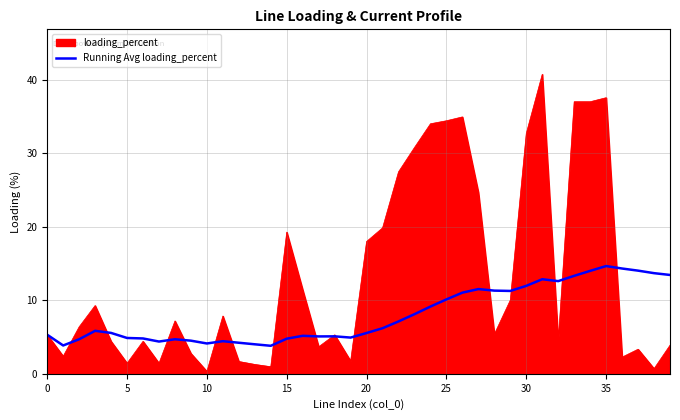

Which series has the widest spread of values?

loading_percent